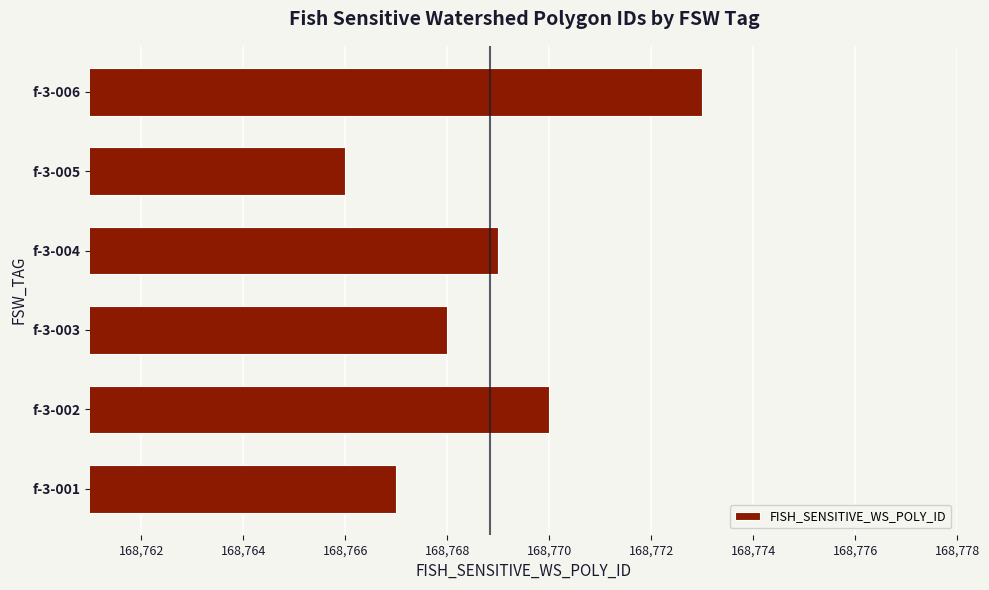

What is the smallest value displayed?

168766